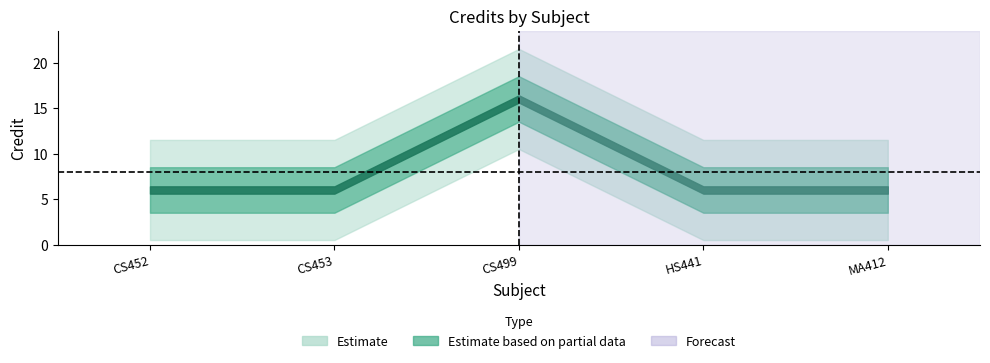

What is the change in value from 3 to 5?

-10